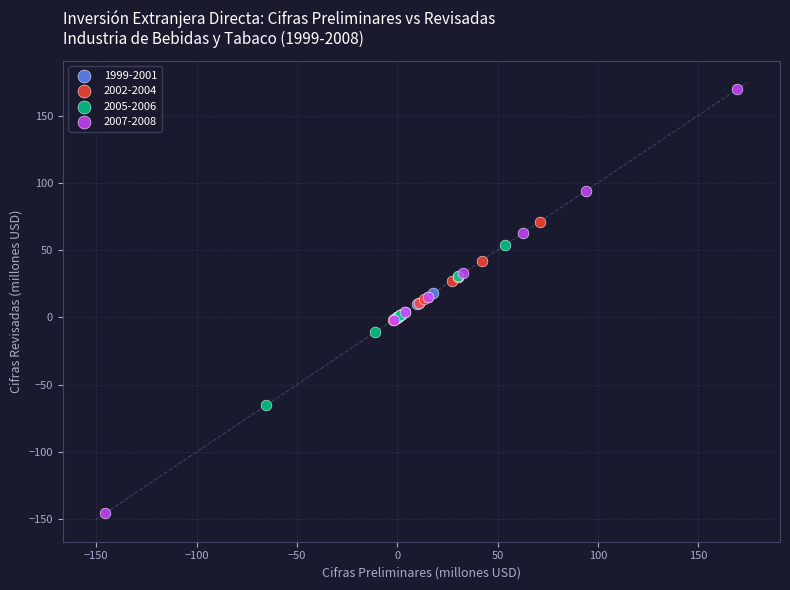

Which series reaches the minimum Y coordinate?

2007-2008